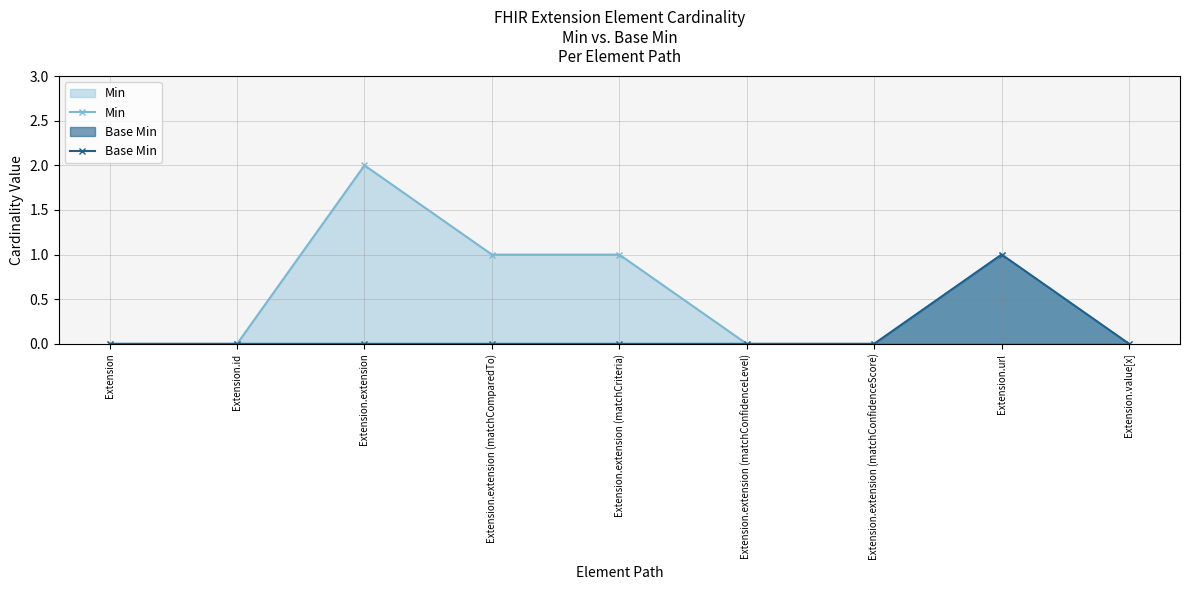

Is the value of Min at Extension.id greater than the value of Base Min at Extension.id?

No